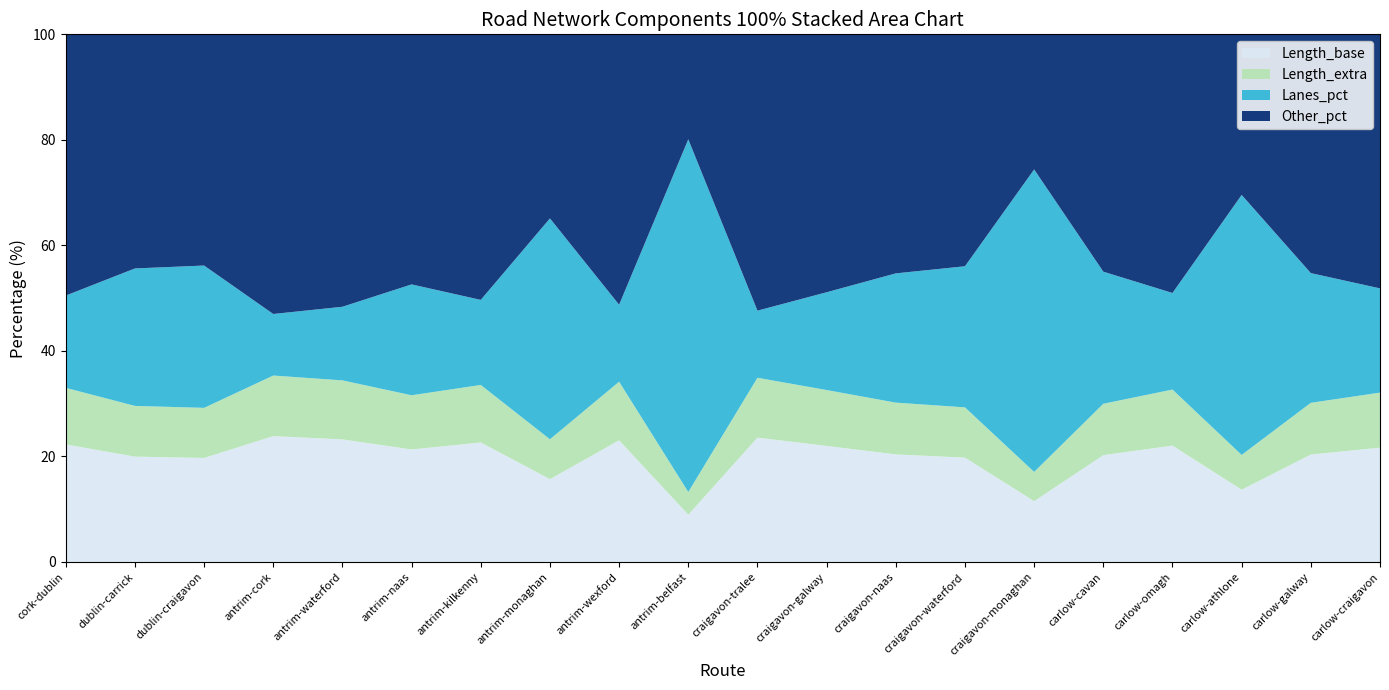

Reading left to right, what are all the values shown in this chart?

avg_length: 2360.6	1419.2	1354.0	3786.4	3084.0	1879.7	2602.1	694.5	2928.5	248.2	3431.1	2198.3	1541.3	2739.4	372.3	1497.4	2232.0	1029.5	1534.1	2031.4
numLanes_scaled: 1.0	1.0	1.0	1.0	1.0	1.0	1.0	1.0	1.0	1.0	1.0	1.0	1.0	2.0	1.0	1.0	1.0	2.0	1.0	1.0